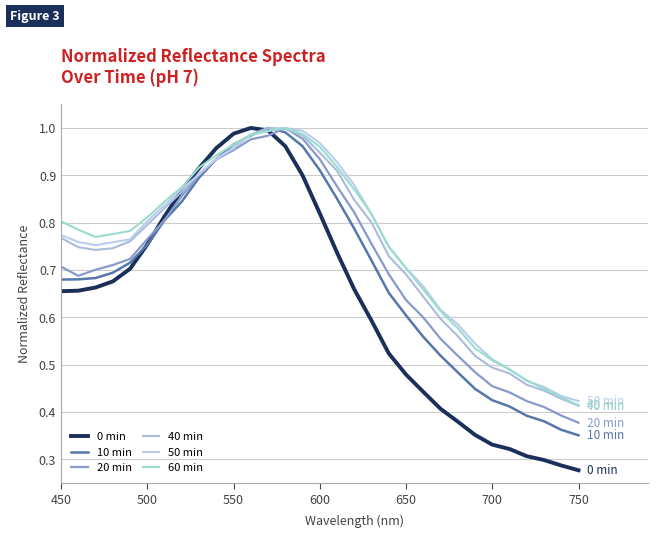

How many lines are shown in the chart?

6